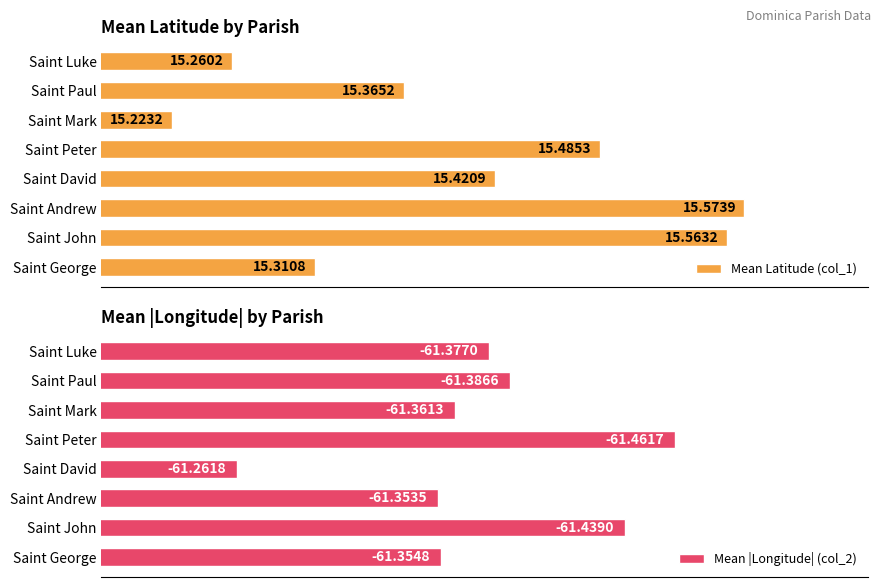

How many data points does each series have?

8